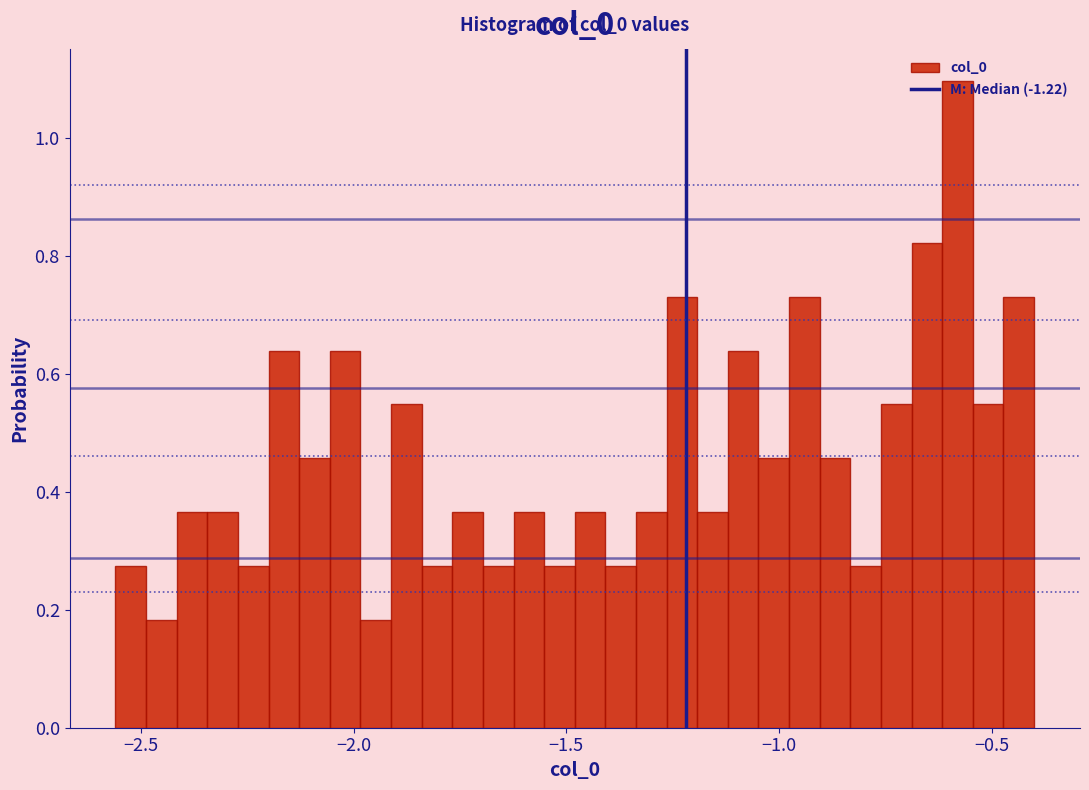

Read against the x-axis, roughly where is the centre of the tallest bar?

-0.60